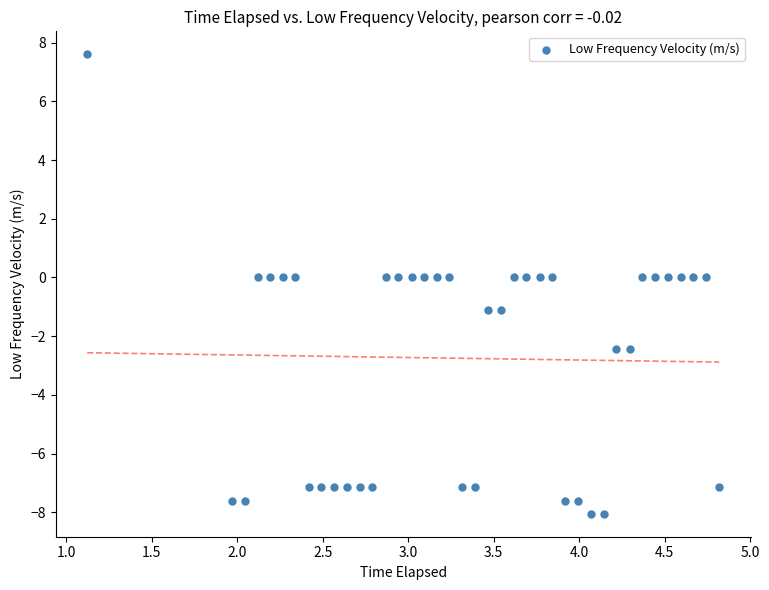

What is the range of Y values (max minus min)?

15.6